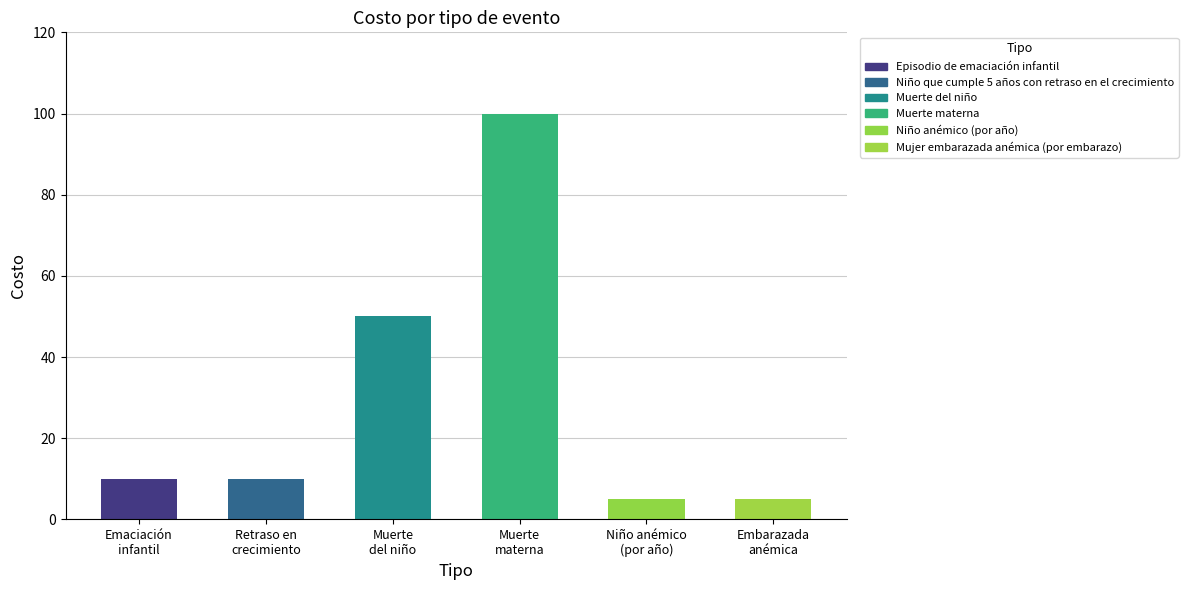

What is the approximate value at Muerte del niño, to the nearest 5?

50